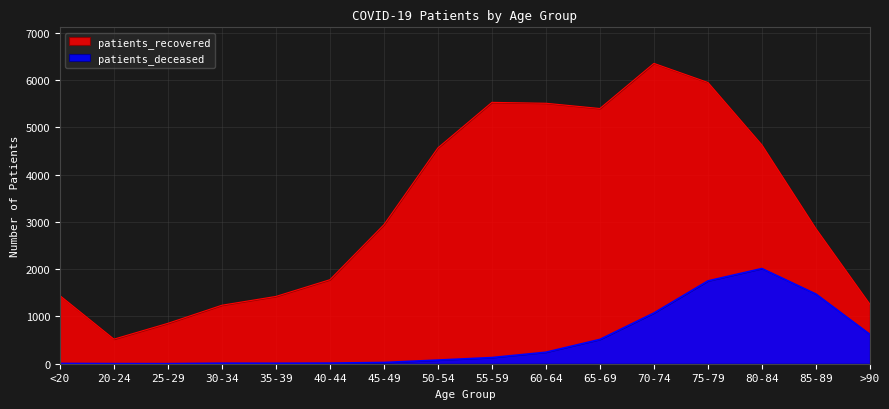

True or false: patients_recovered and patients_deceased cross at least once.

False